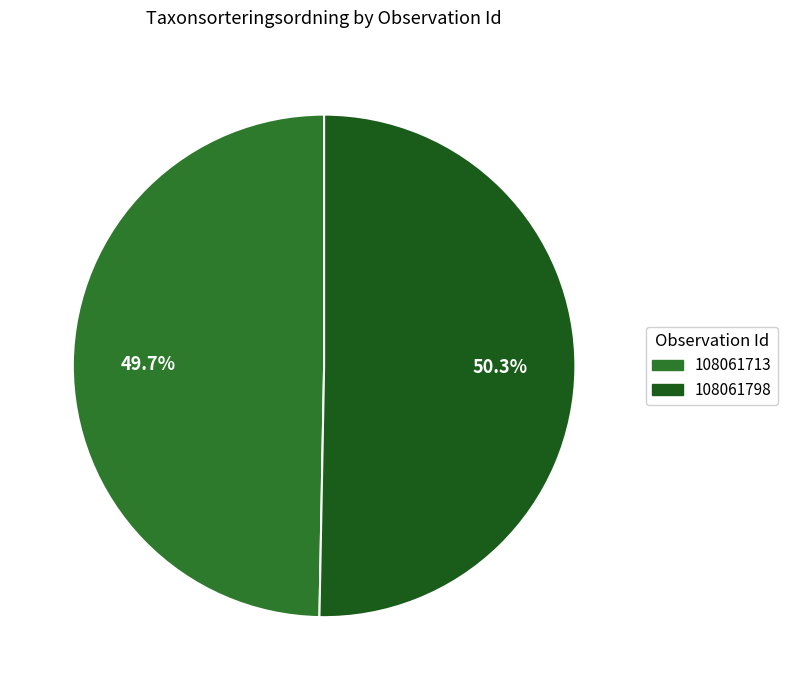

Which has a higher value, 108061713 or 108061798?

108061798